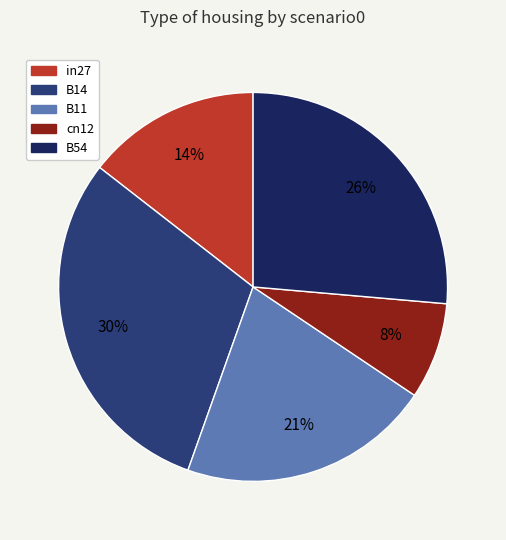

Does B11 represent more than half of the total?

No